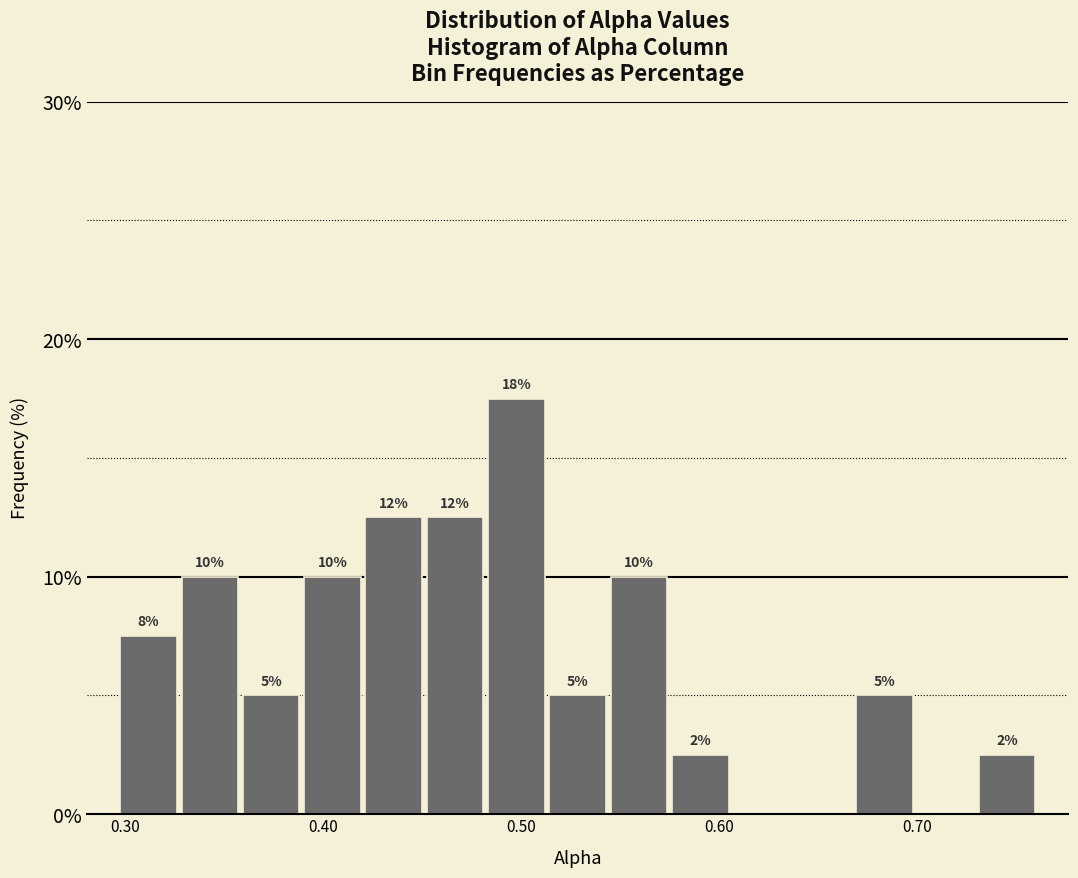

Around what value on the x-axis is the tallest bar? Give the approximate position of its centre, as read against the axis.

0.50